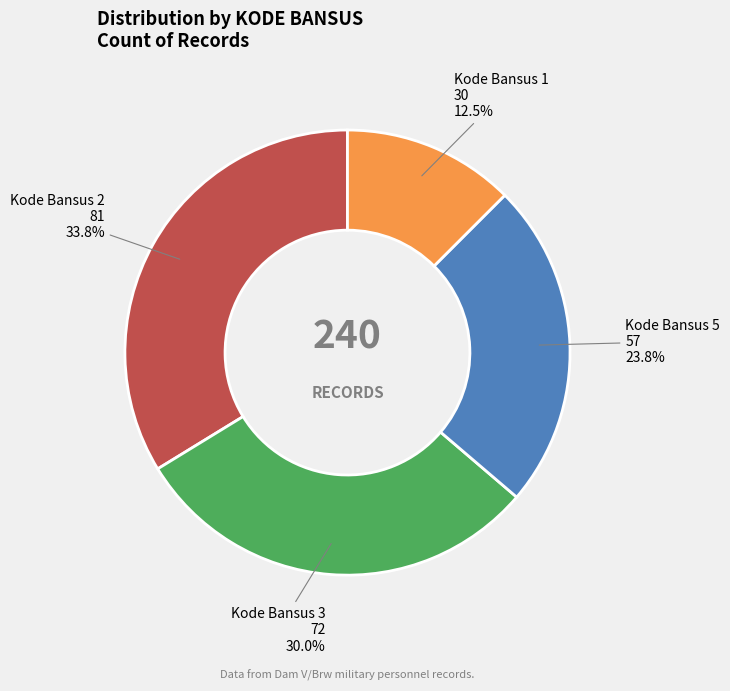

Between Kode Bansus 3 and Kode Bansus 1, which is larger?

Kode Bansus 3